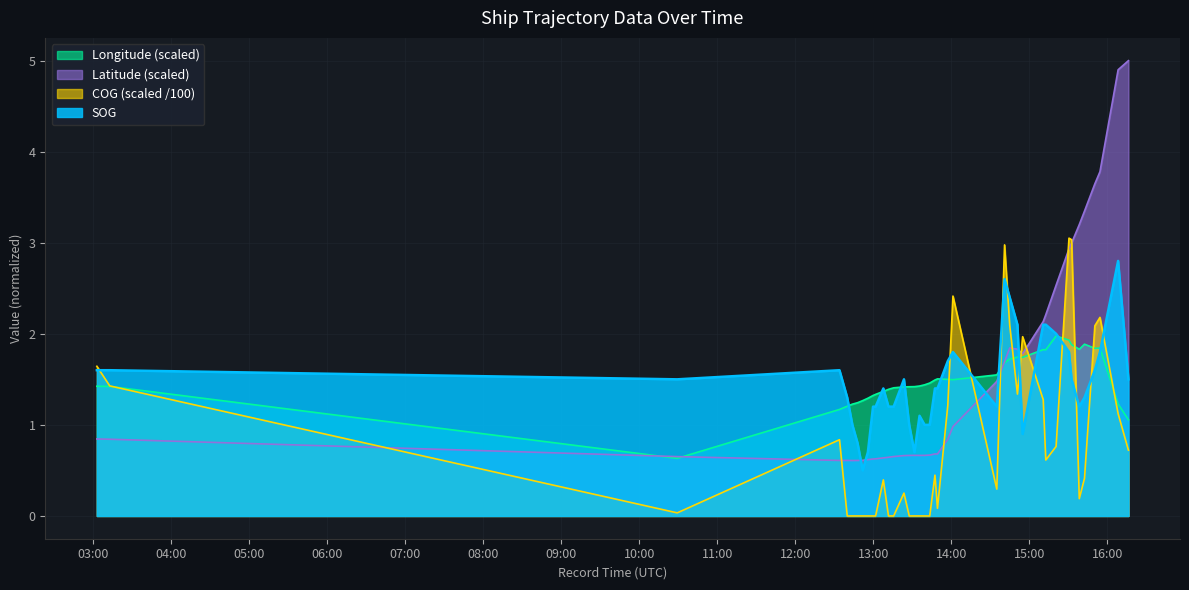

What is the difference between the Longitude values at 2024-04-23 12:51:45 and 2024-04-23 14:54:47?

0.5